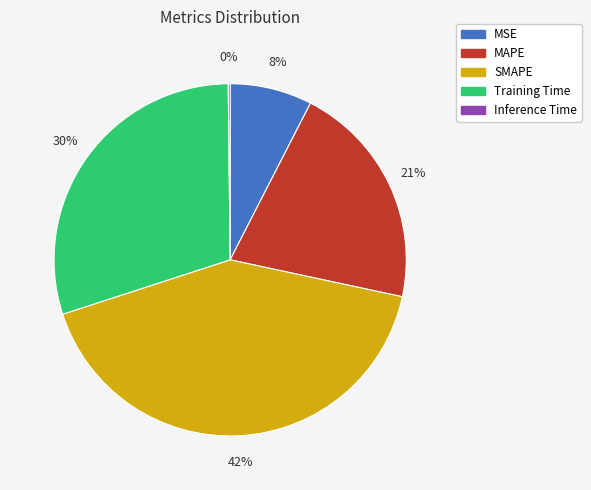

What is the largest slice in the pie chart?

SMAPE